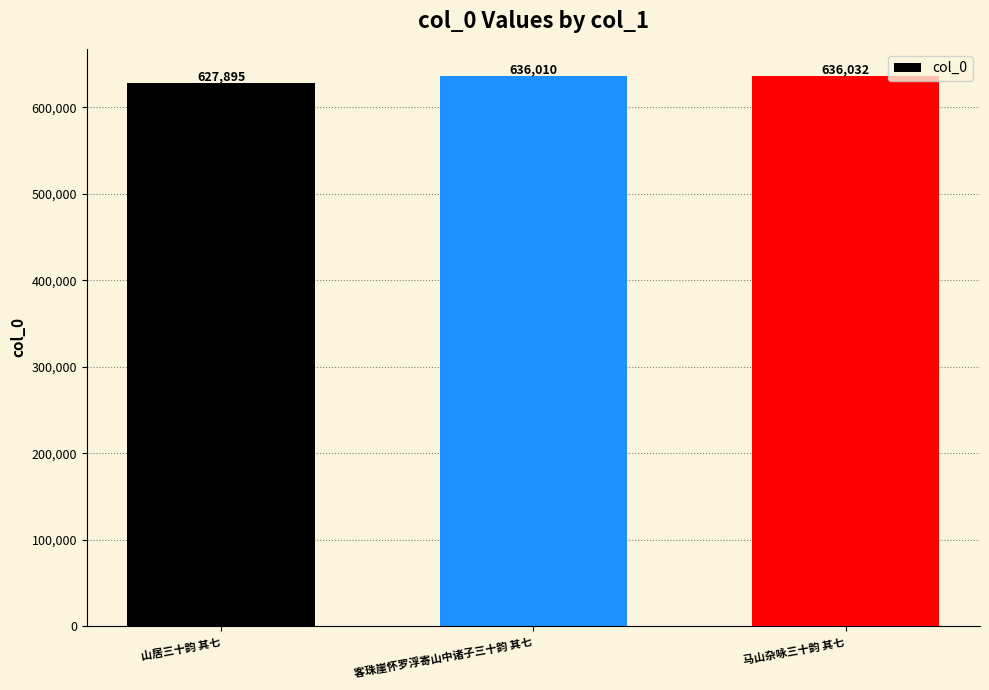

Between 山居三十韵 其七 and 马山杂咏三十韵 其七, which is larger?

马山杂咏三十韵 其七